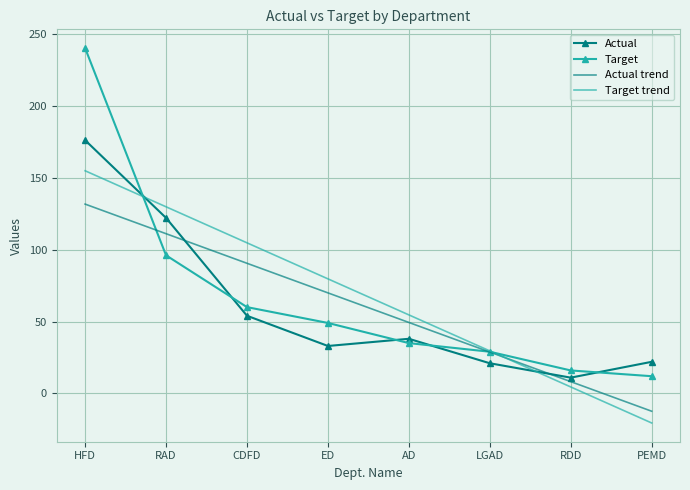

The value of Actual trend at LGAD is 46.1. True or false?

False